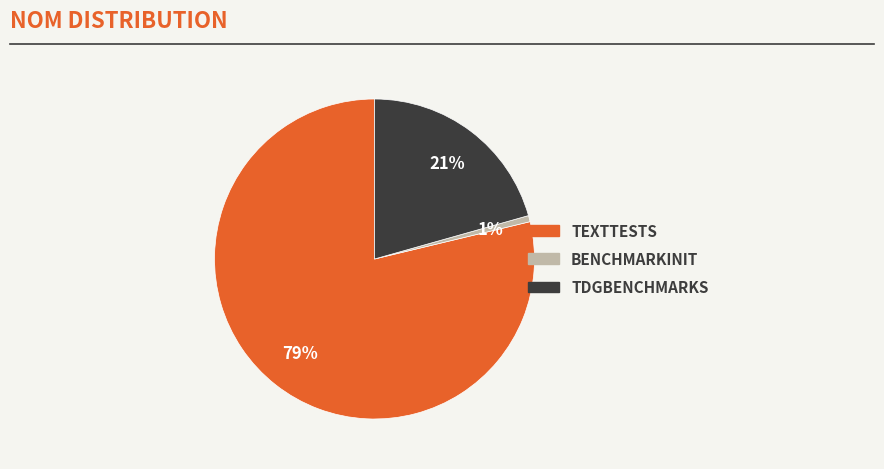

Does any single category account for the majority?

Yes